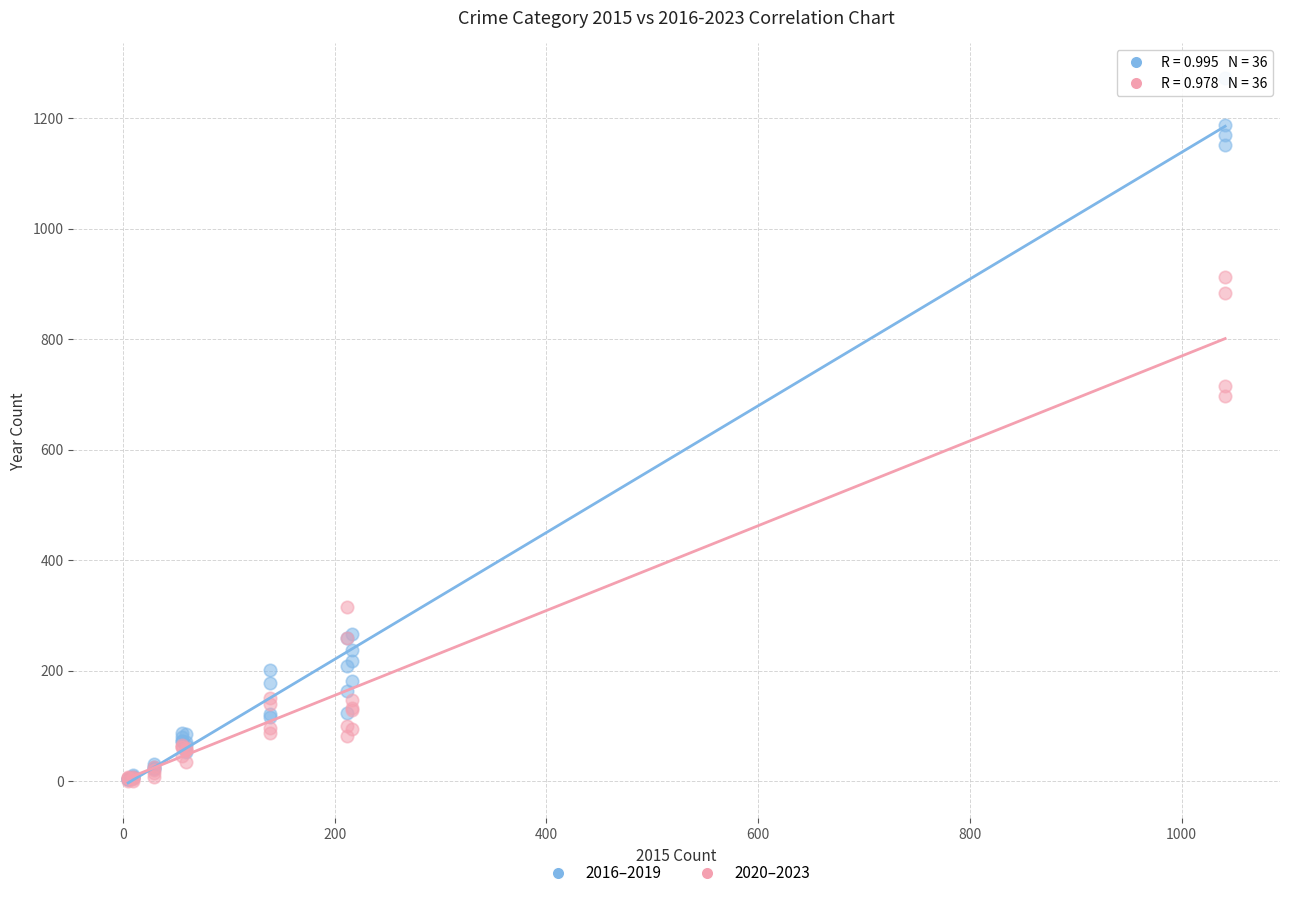

In the 2020–2023 series, what Y value is closest to 457?

315